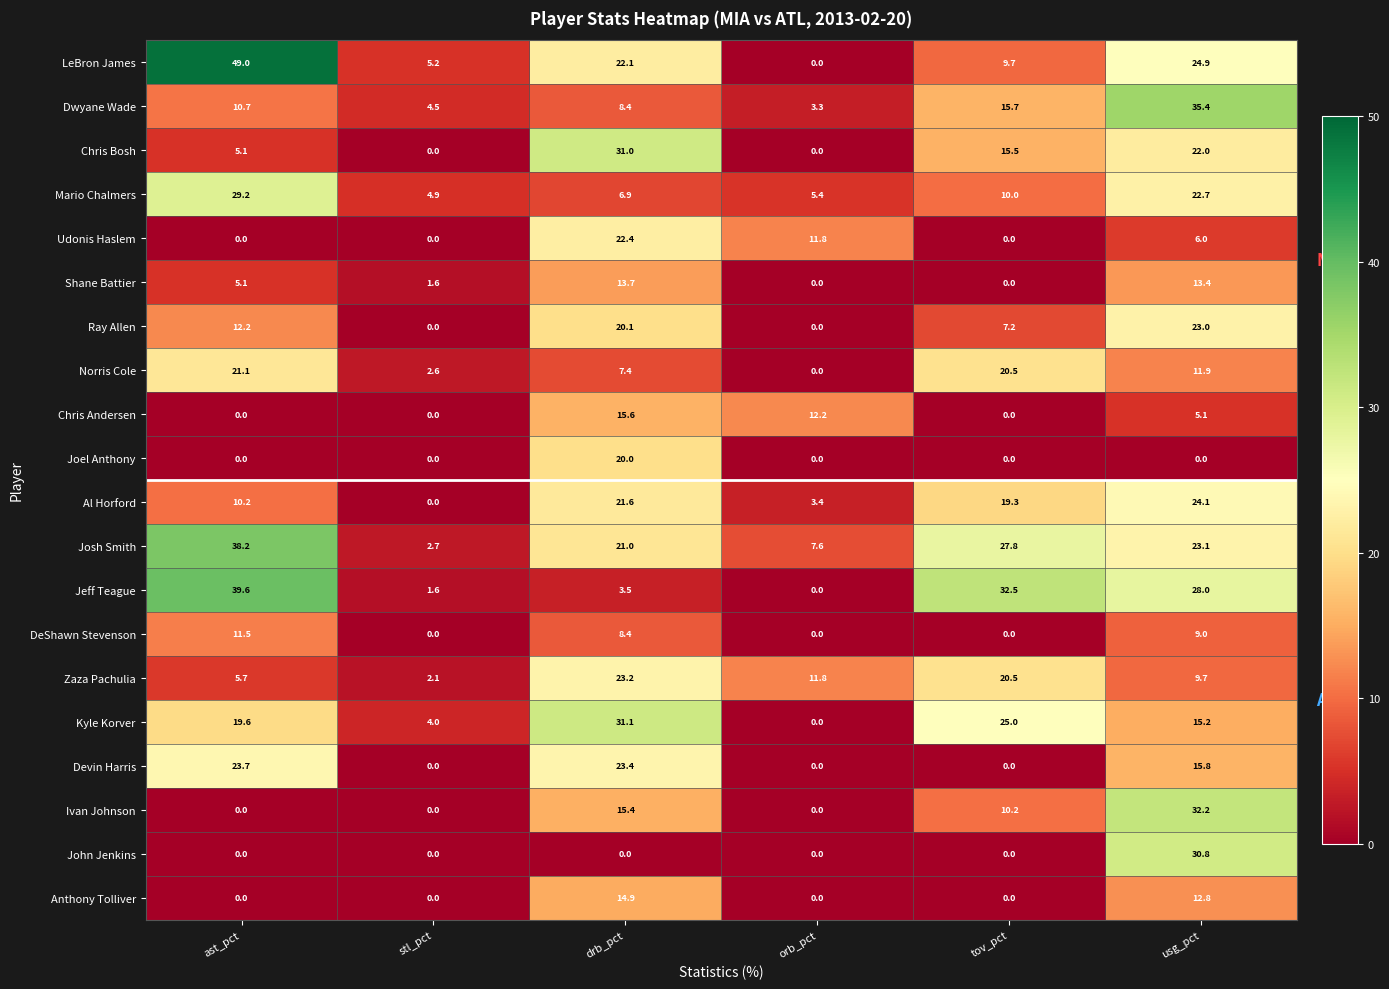

What is the total value across all series at stl_pct?

29.2